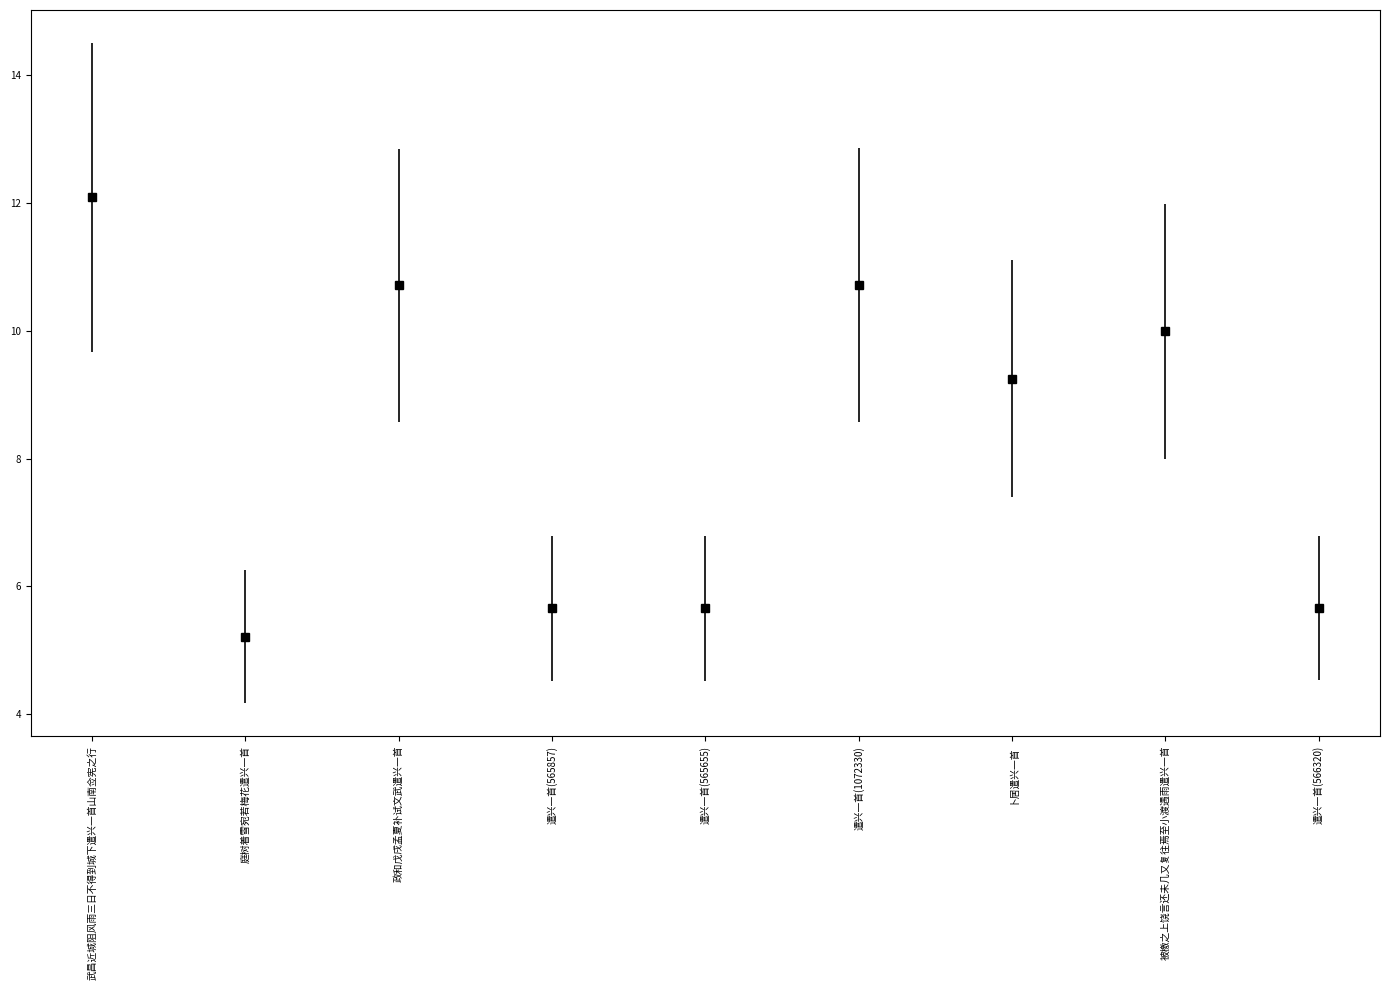

Is it true that the value at 武昌近城阻风雨三日不得到城下遣兴一首山南佥宪之行 is 19.2?

False